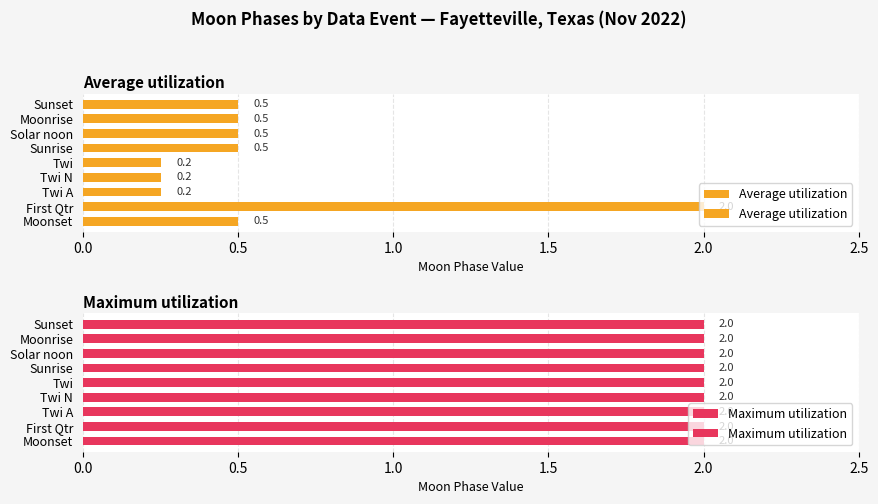

Which series has the largest total across all categories?

Maximum utilization